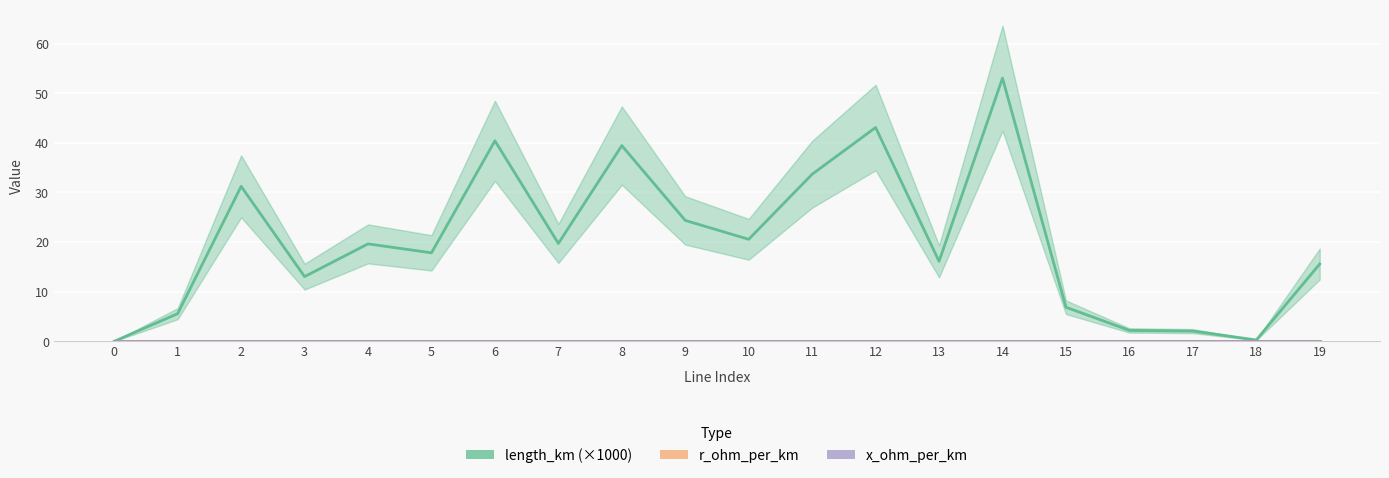

What is the sum of all length_km (×1000) values?

404.8